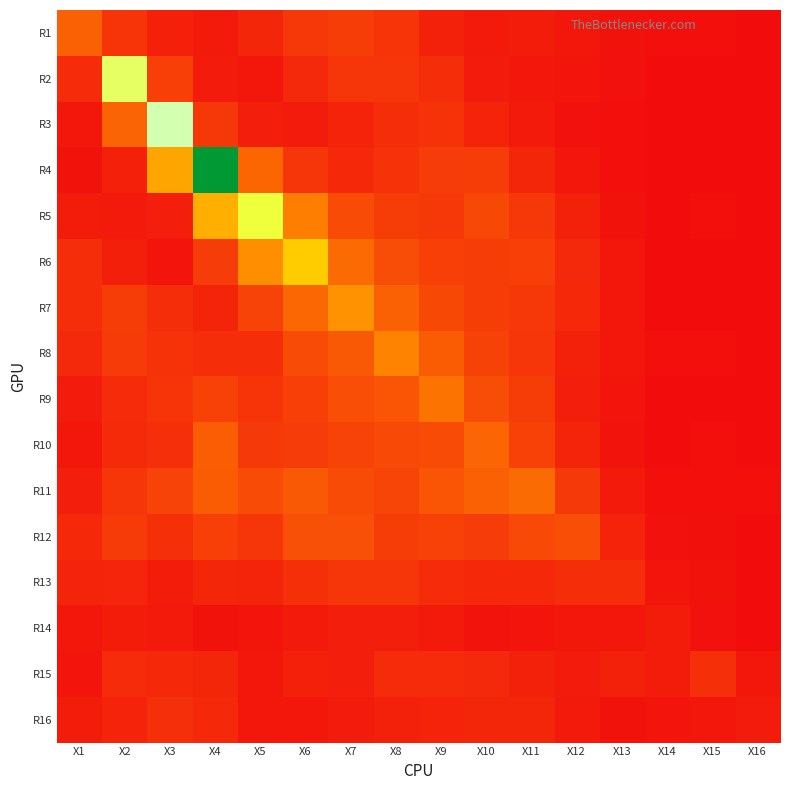

Which has a higher value, X7 or X10?

X7